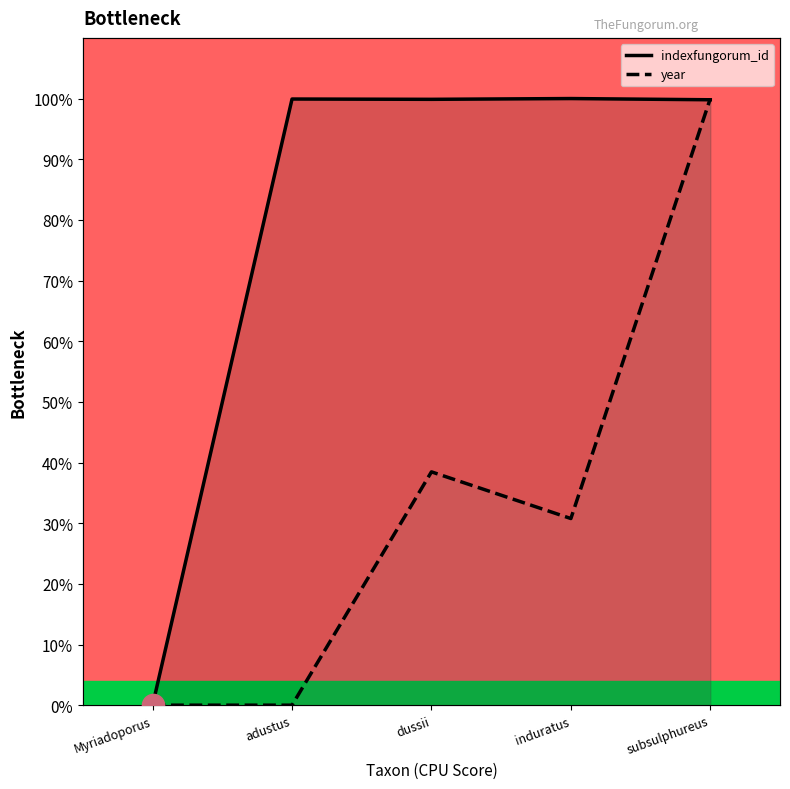

Between subsulphureus and induratus, which is larger?

induratus